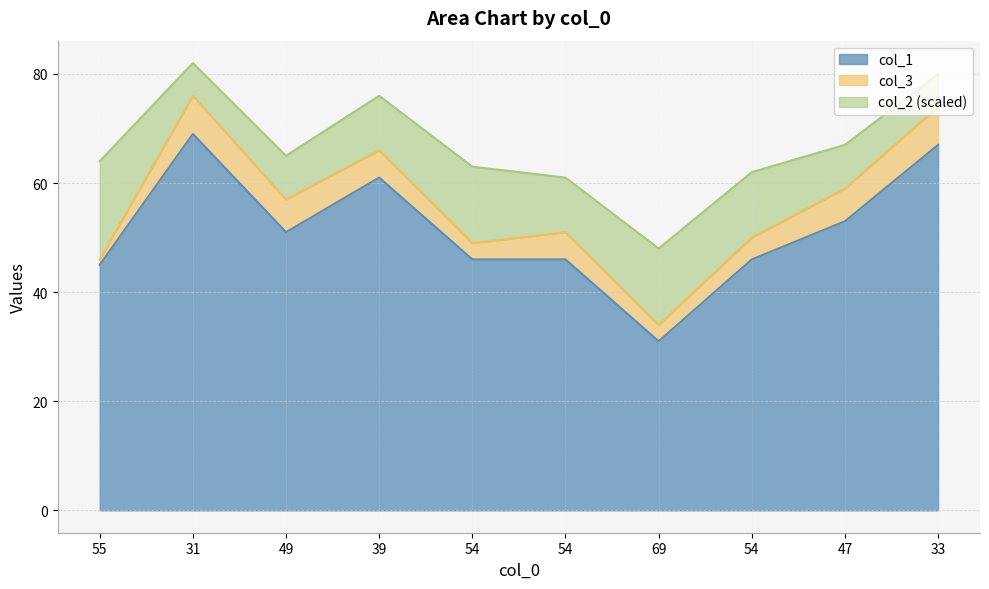

What is the approximate value of col_1 at 49, to the nearest 5?

50